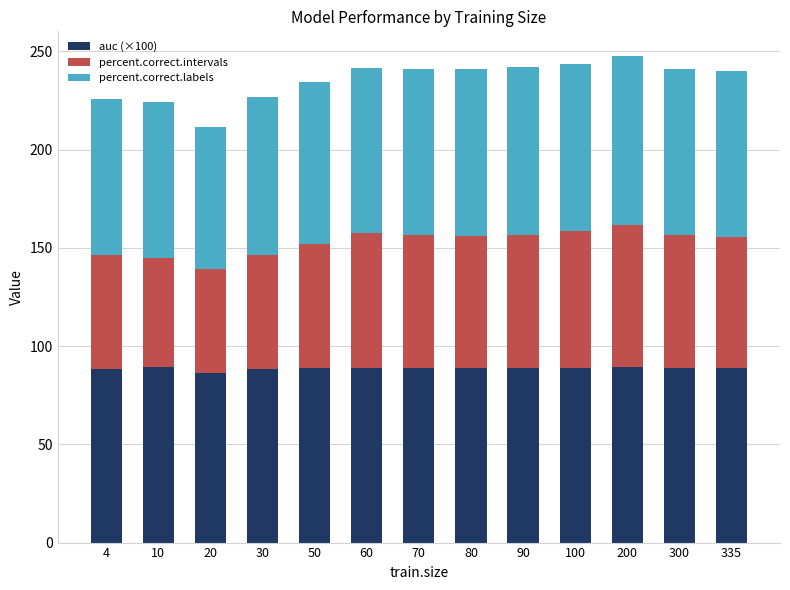

True or false: auc (×100) has a value of 119.3 at 10.

False